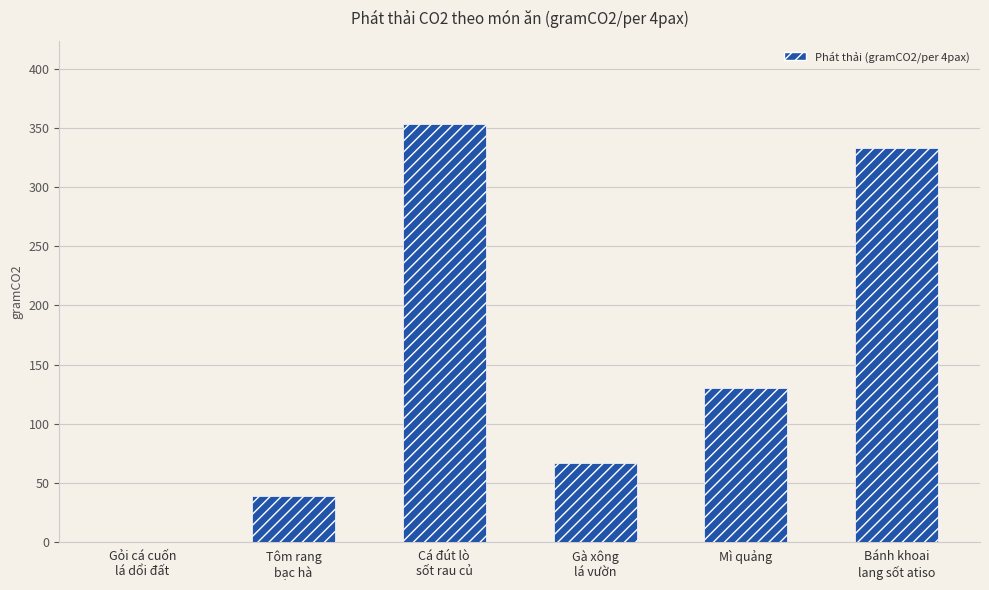

What is the maximum value shown in the chart?

353.0